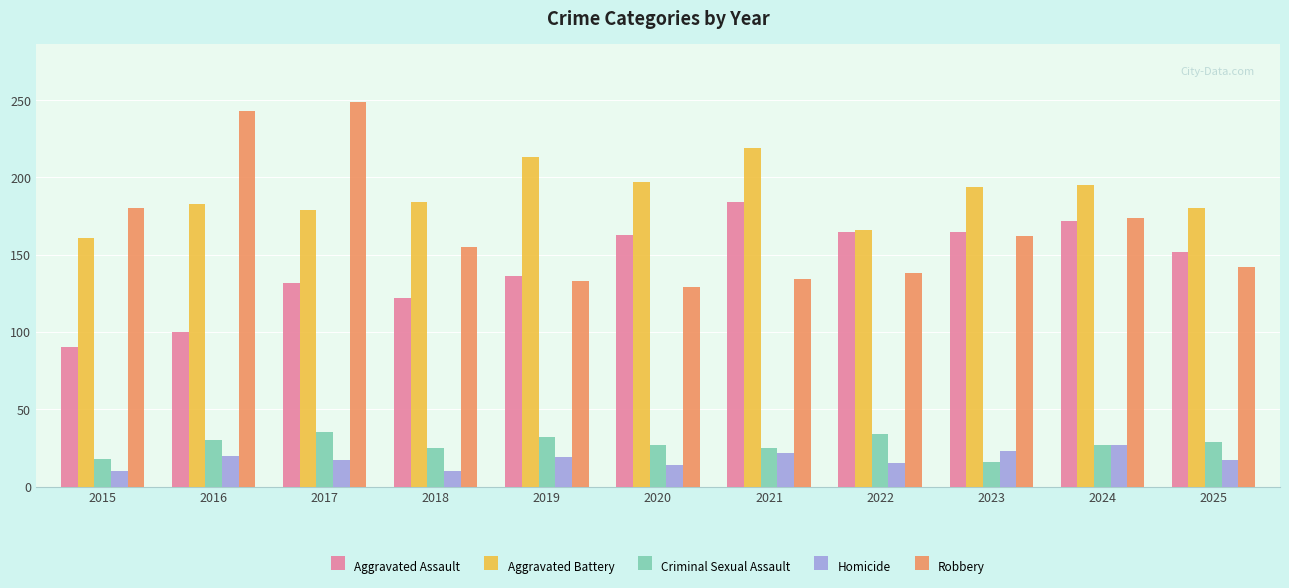

What are all the series names shown in the legend?

Aggravated Assault, Aggravated Battery, Criminal Sexual Assault, Homicide, Robbery